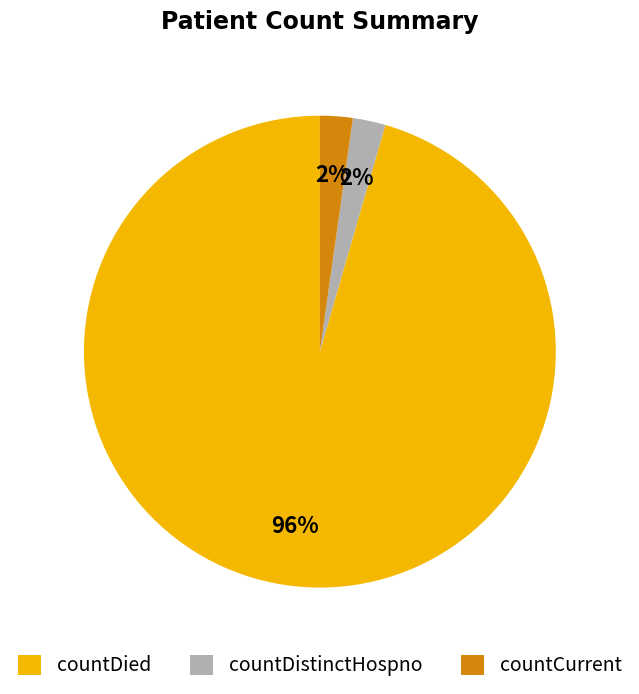

Does any single category account for the majority?

Yes